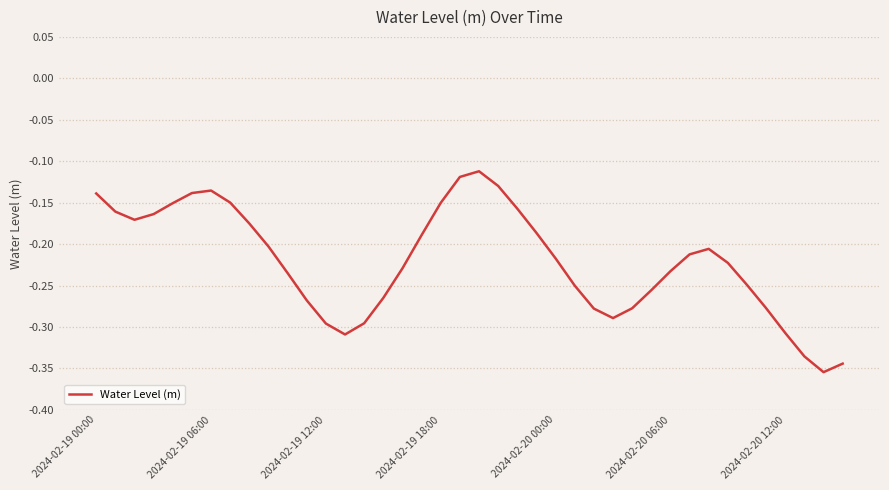

How many lines are shown in the chart?

1